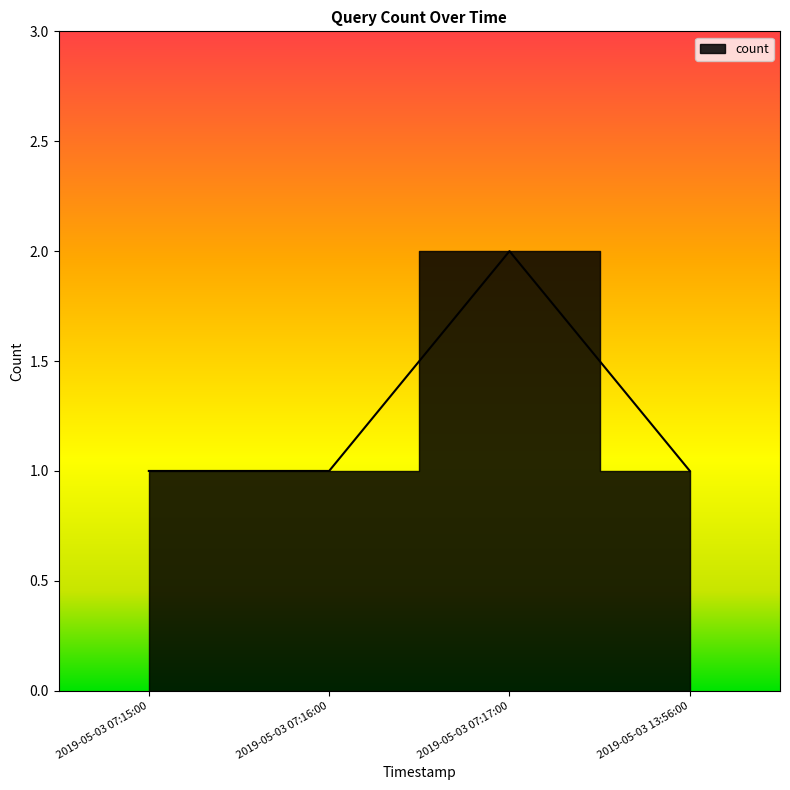

List the labels in order of value, smallest first.

2019-05-03 07:15:00, 2019-05-03 07:16:00, 2019-05-03 13:56:00, 2019-05-03 07:17:00